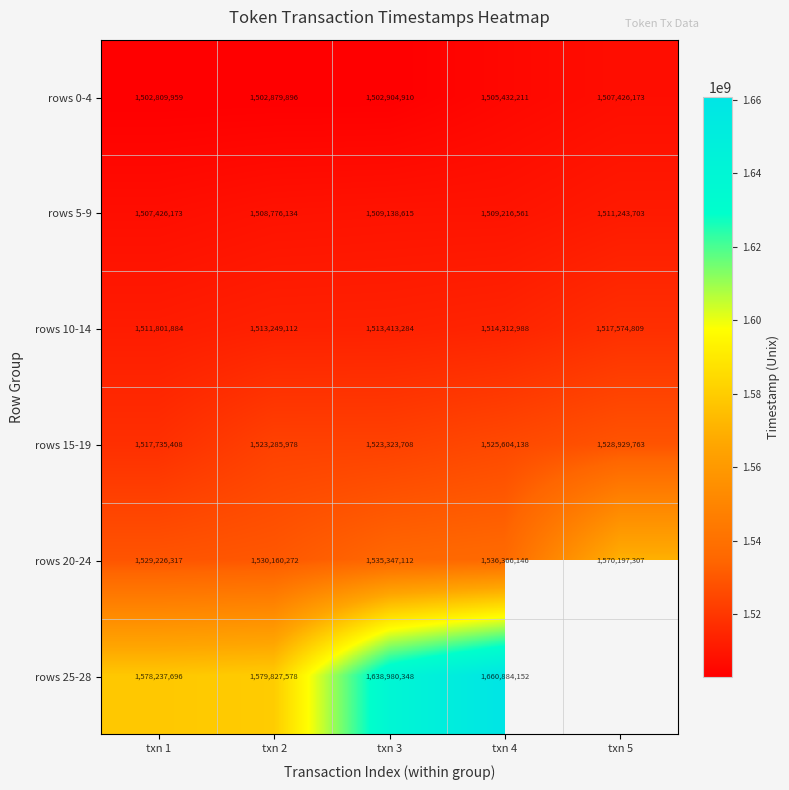

At txn 2, list the series in order from largest to smallest.

rows 25-28, rows 20-24, rows 15-19, rows 10-14, rows 5-9, rows 0-4